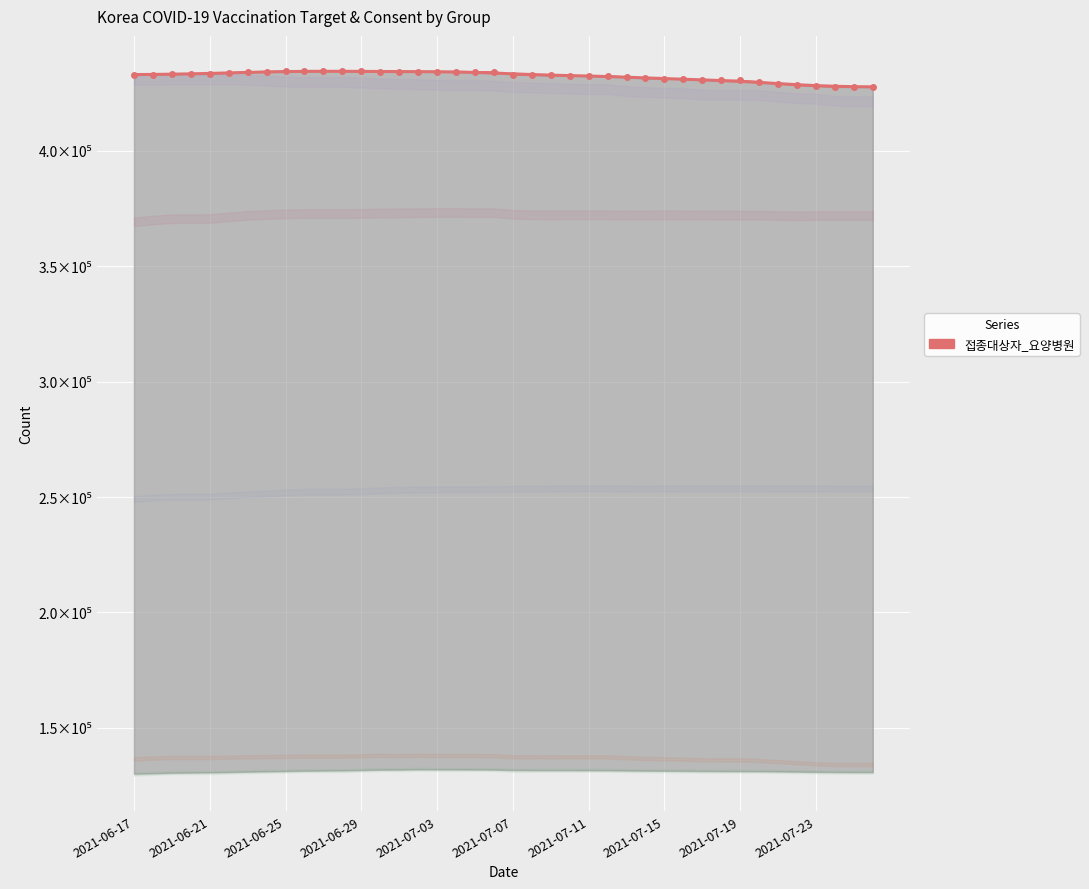

What is the ratio of the value at 2021-07-11 to the value at 2021-07-07?

1.0